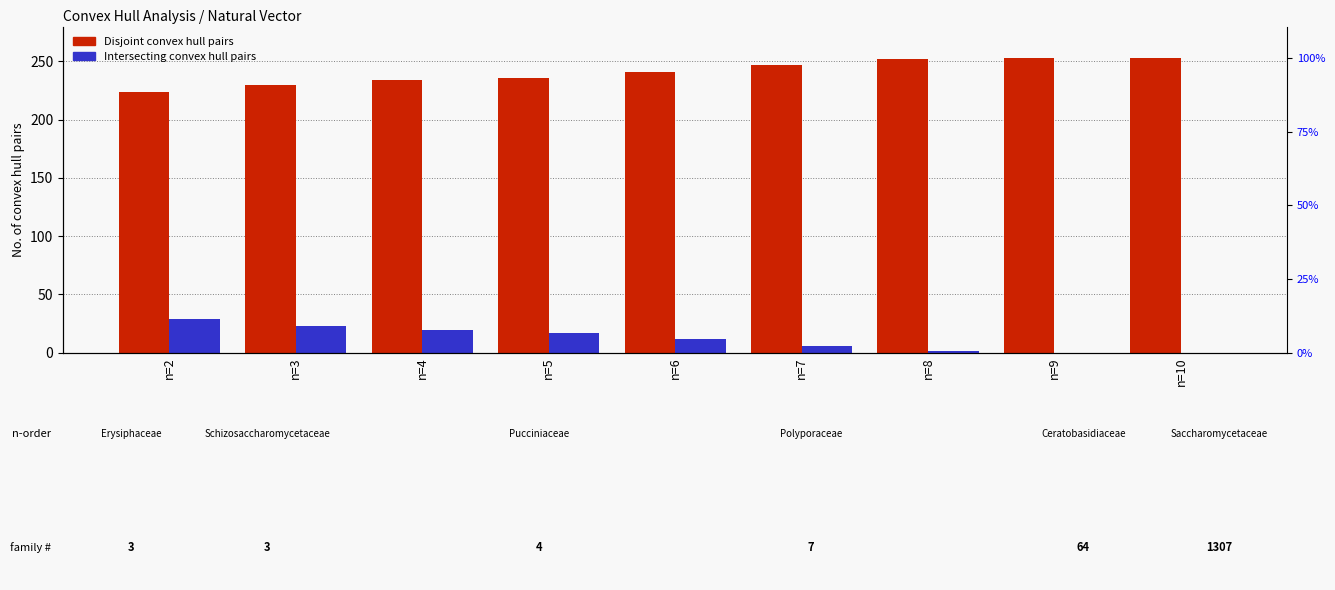

Between n=3 and n=4, which series saw the biggest shift?

Disjoint convex hull pairs